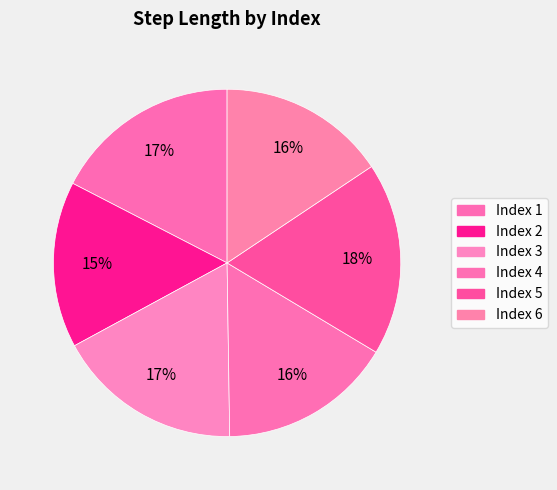

How many segments does this pie chart have?

6